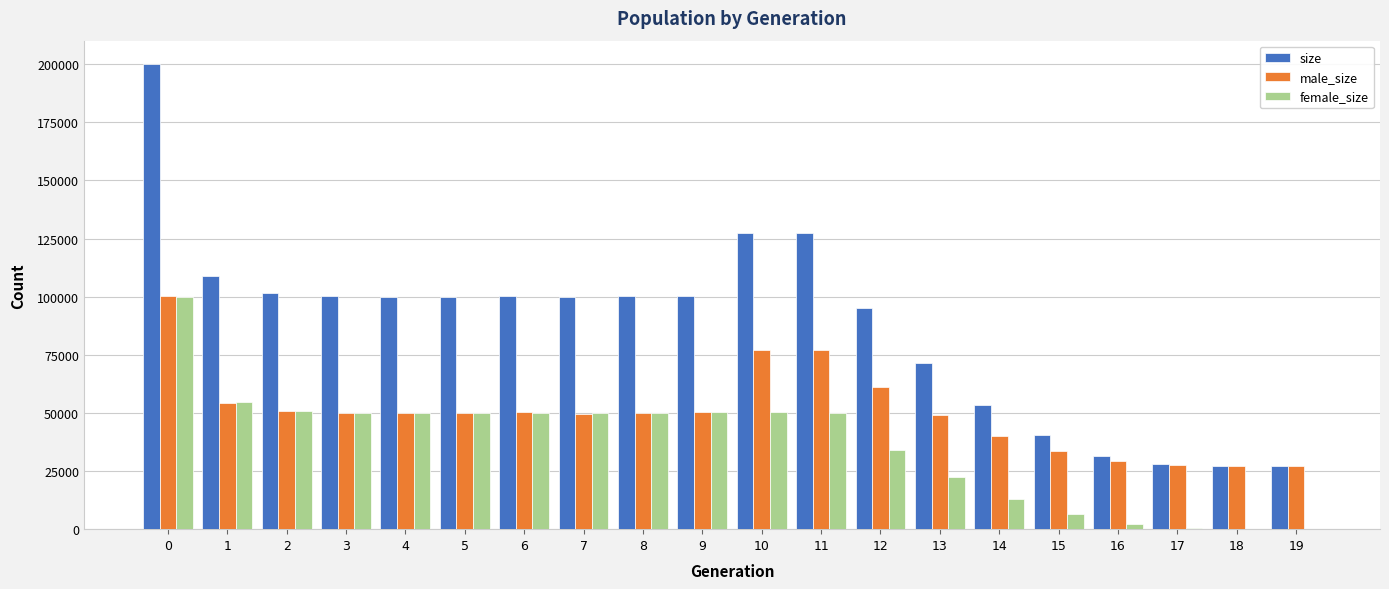

What is the maximum value for female_size?

99894